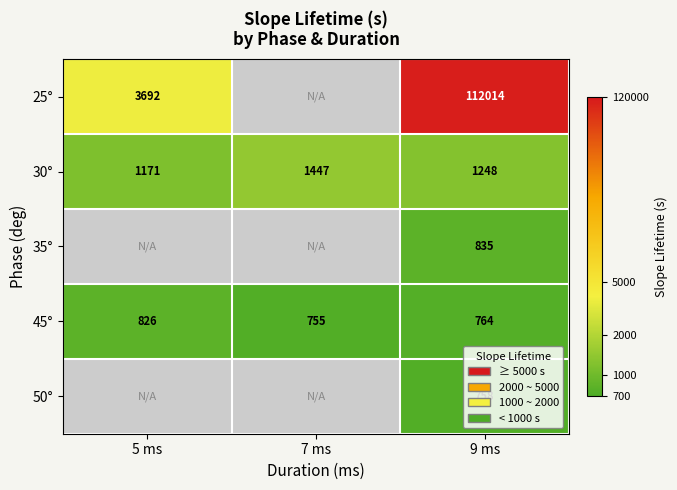

What is the spread (max minus min) of values at 9 ms?

111256.0